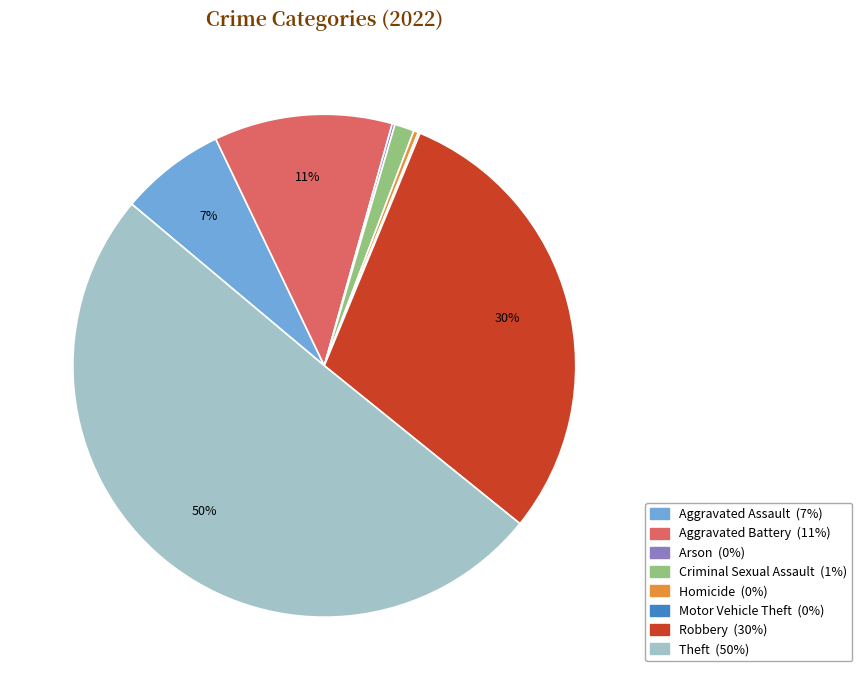

The Aggravated Battery slice represents 22% of the pie. True or false?

False